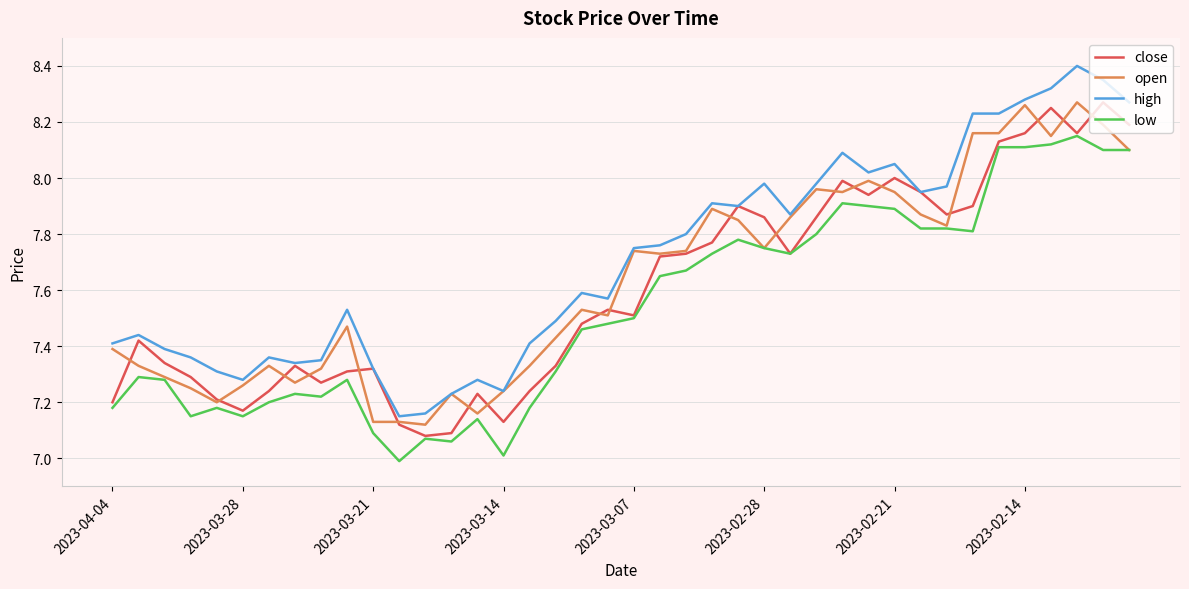

In close, how many points are lower than both neighbors (excluding endpoints)?

9